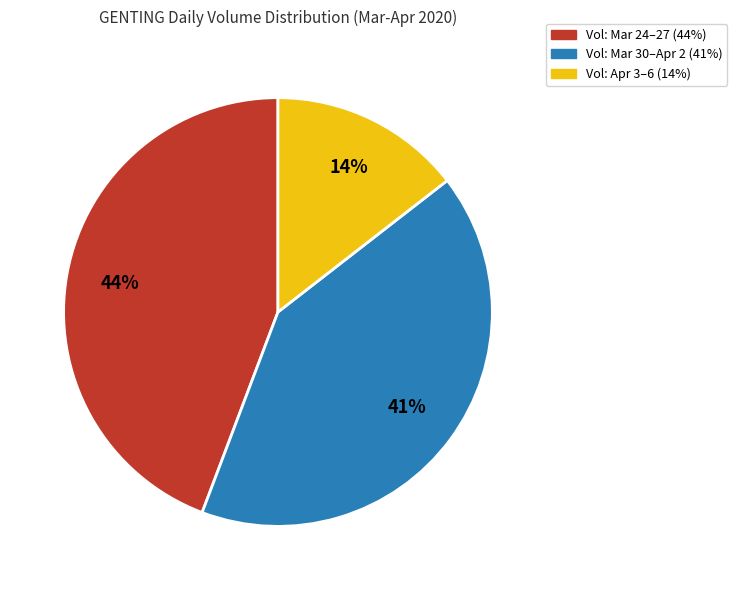

Is there any slice that represents more than half of the pie?

No